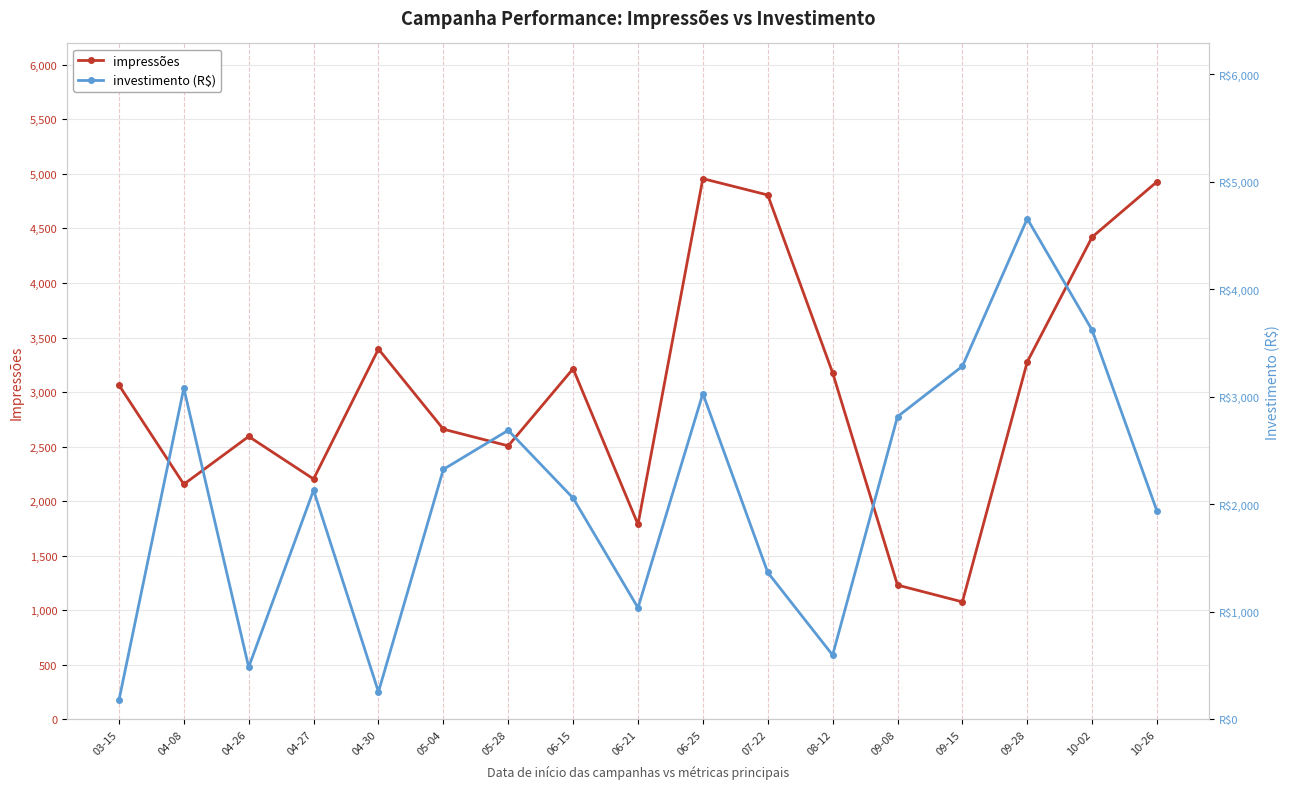

True or false: impressões has a value of 2203.0 at 04-27.

True